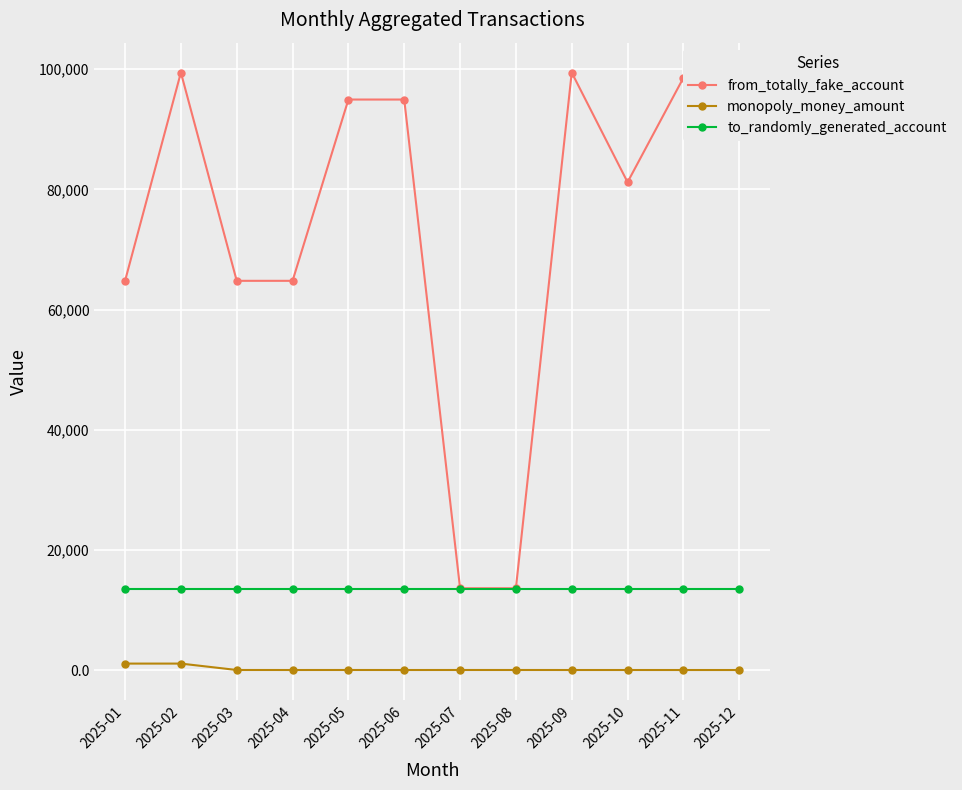

At which category is the sum across all series the highest?

2025-02